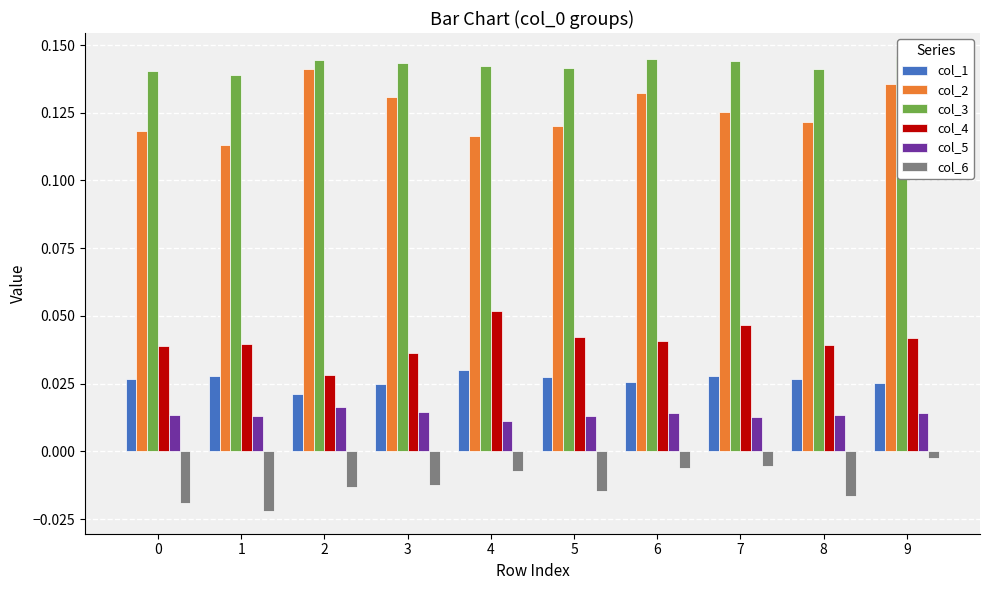

At 8, list the series in order from largest to smallest.

col_3, col_2, col_4, col_1, col_5, col_6